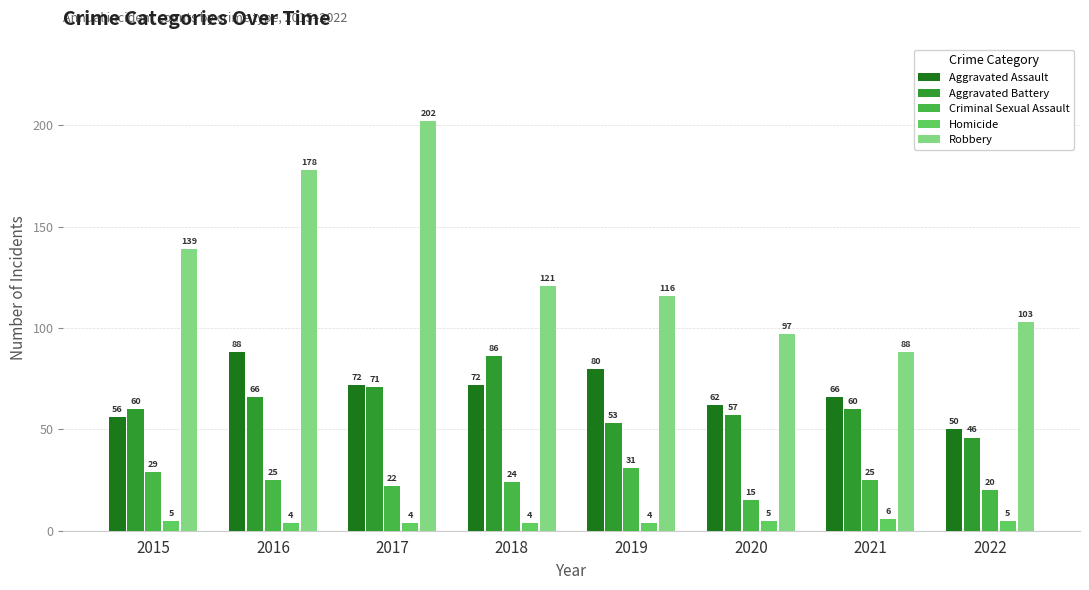

Which series has the largest total across all categories?

Robbery